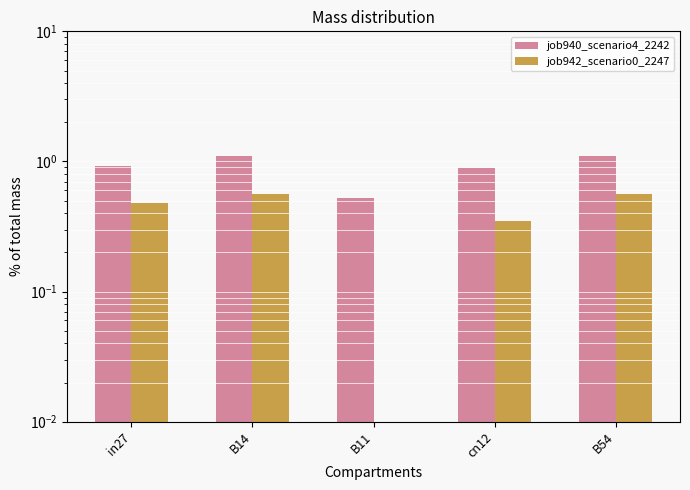

How many distinct data groups are displayed?

2